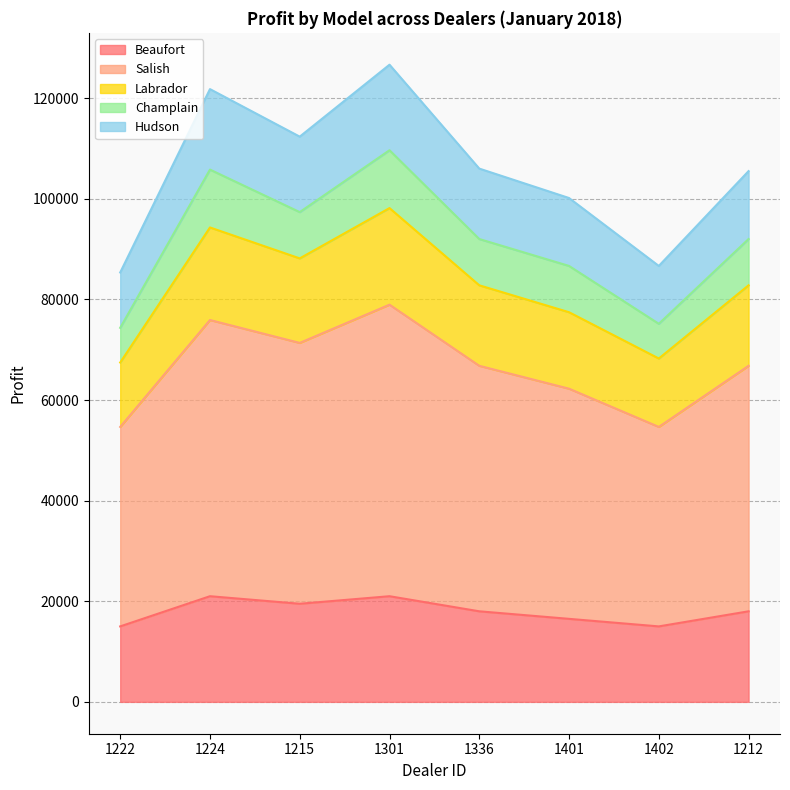

At which label does Hudson reach its peak?

1301